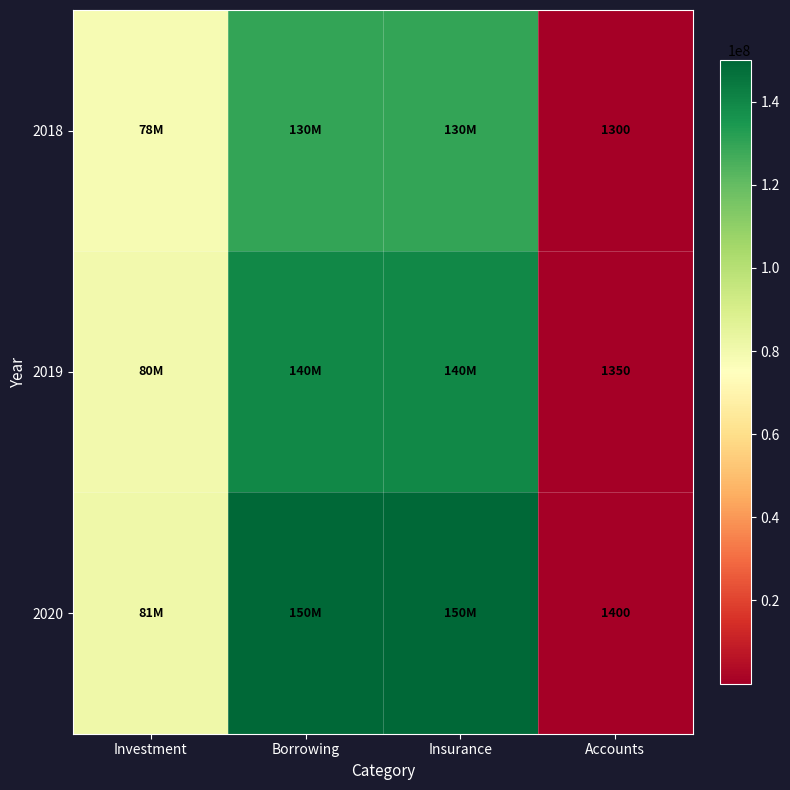

At Accounts, list the series in order from largest to smallest.

2020, 2019, 2018